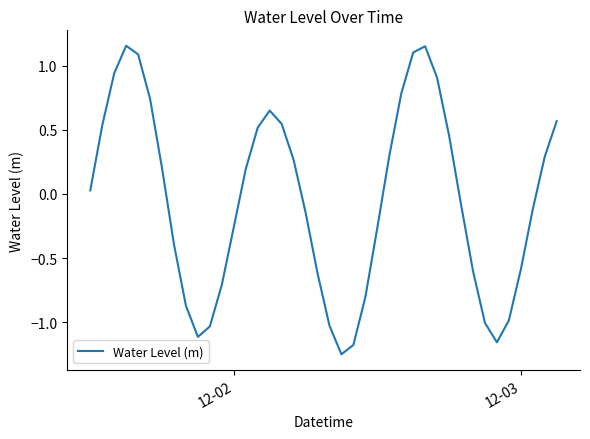

What is the difference between the maximum and minimum values?

2.4